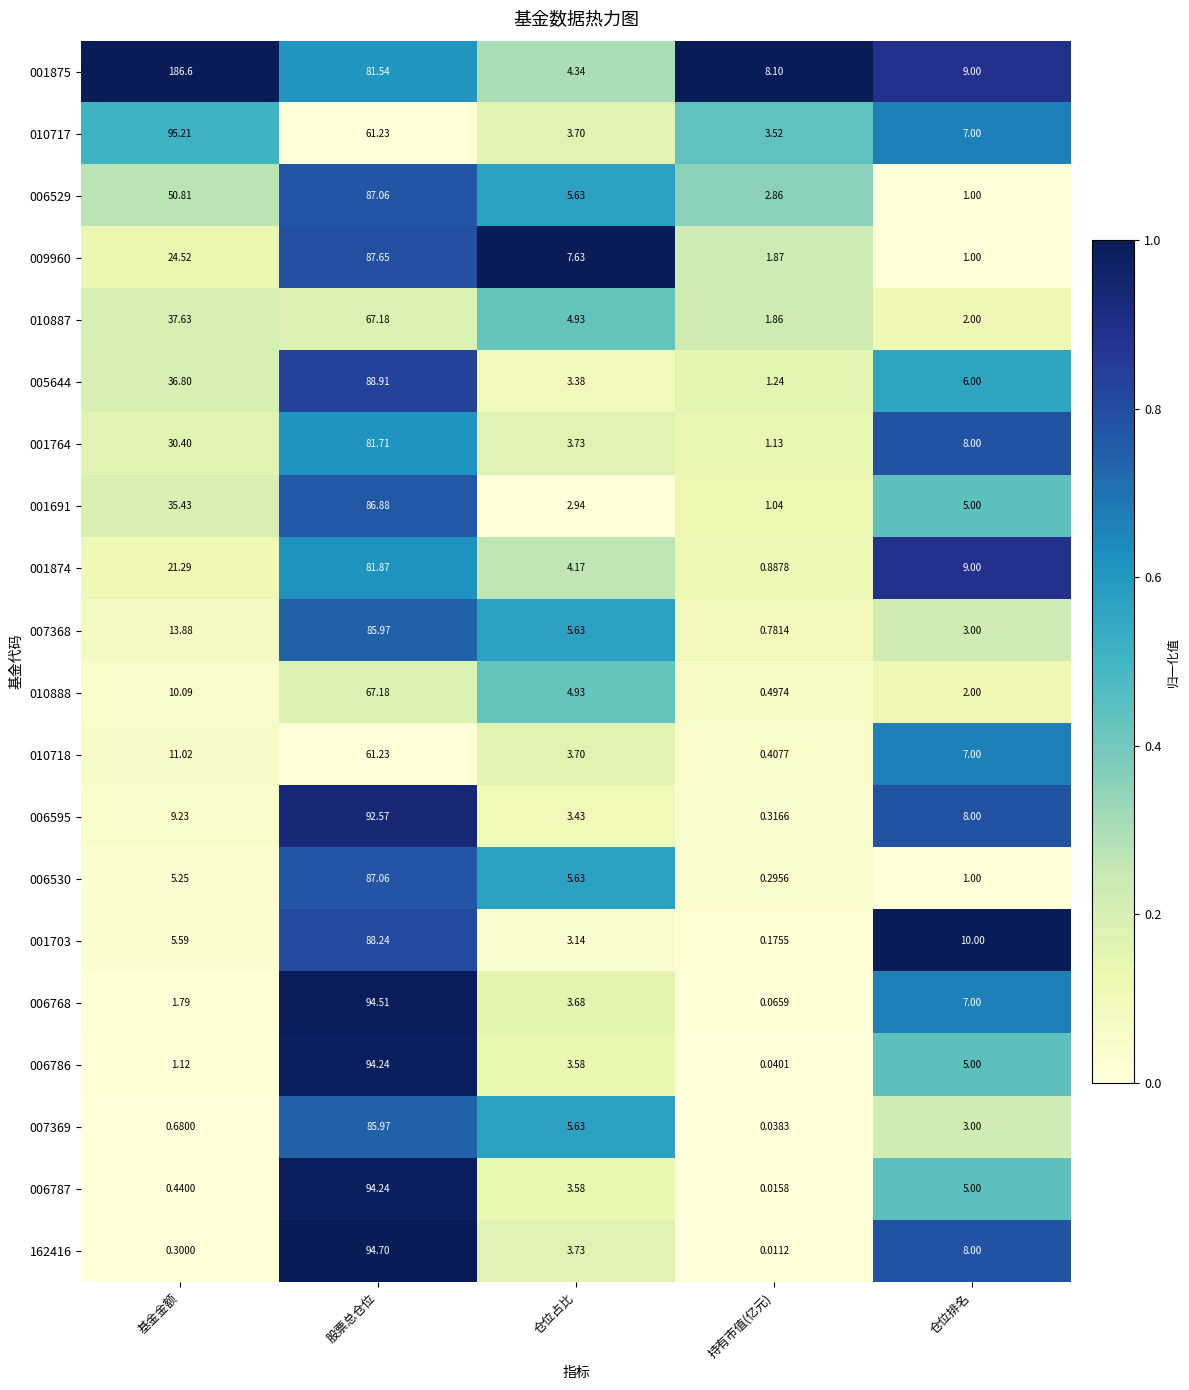

Rank the categories by 006595 value from lowest to highest.

持有市值(亿元), 仓位占比, 仓位排名, 基金金额, 股票总仓位